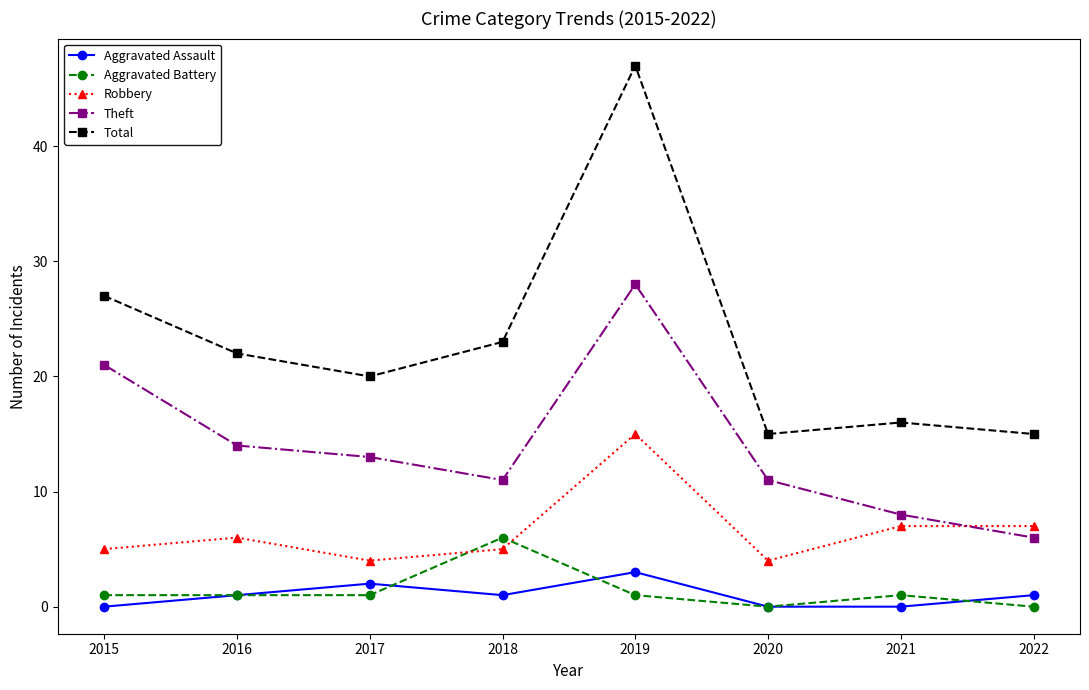

Rank the series by their maximum value, from lowest to highest.

Aggravated Assault, Aggravated Battery, Robbery, Theft, Total